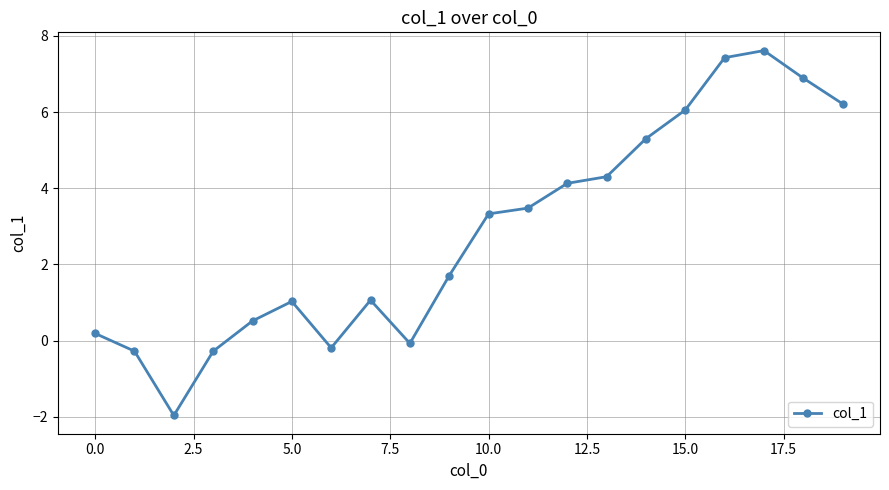

What is the greatest value displayed?

7.6